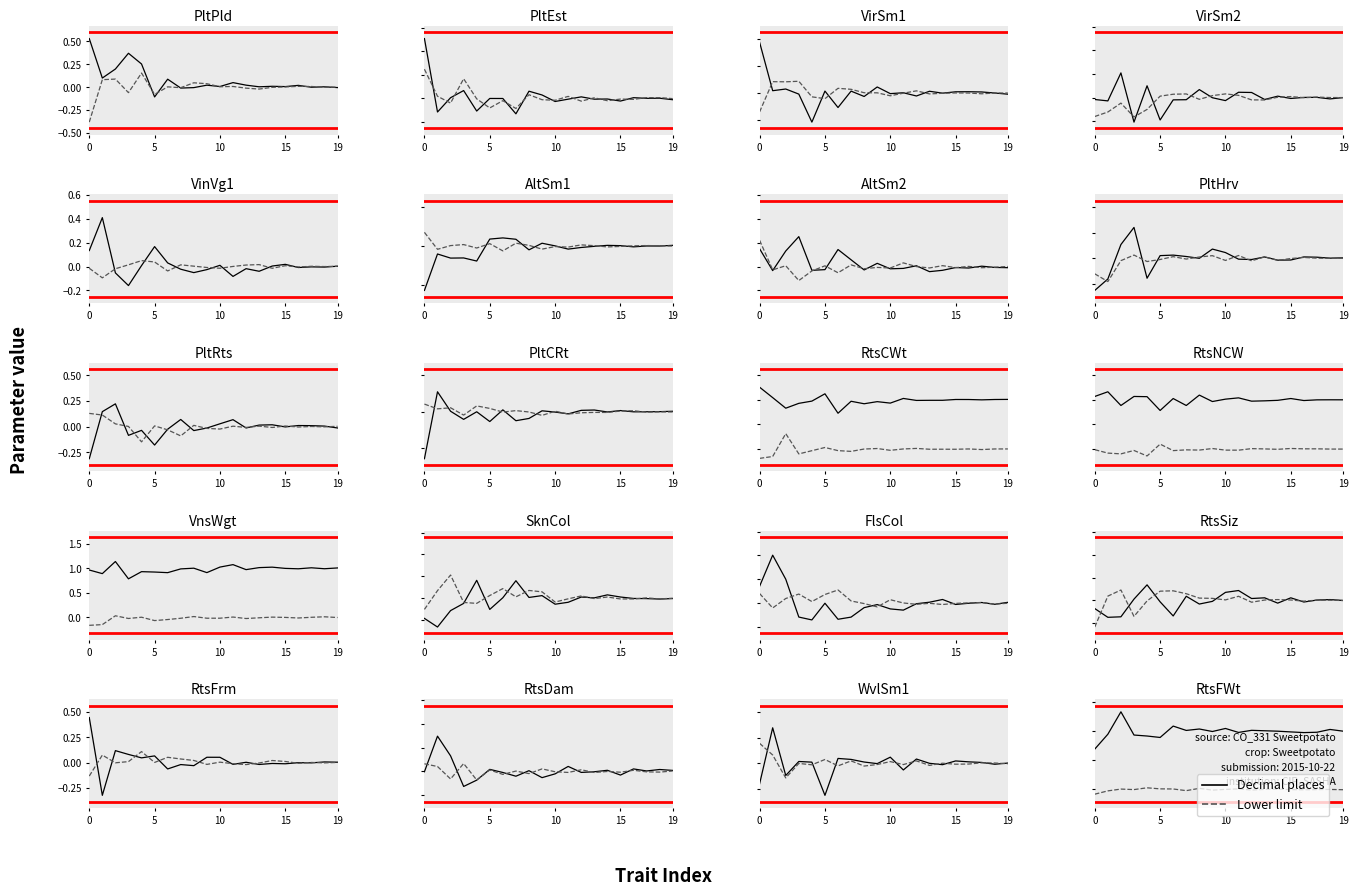

Is the value of Lower limit at 16 greater than the value of Decimal places at 12?

No